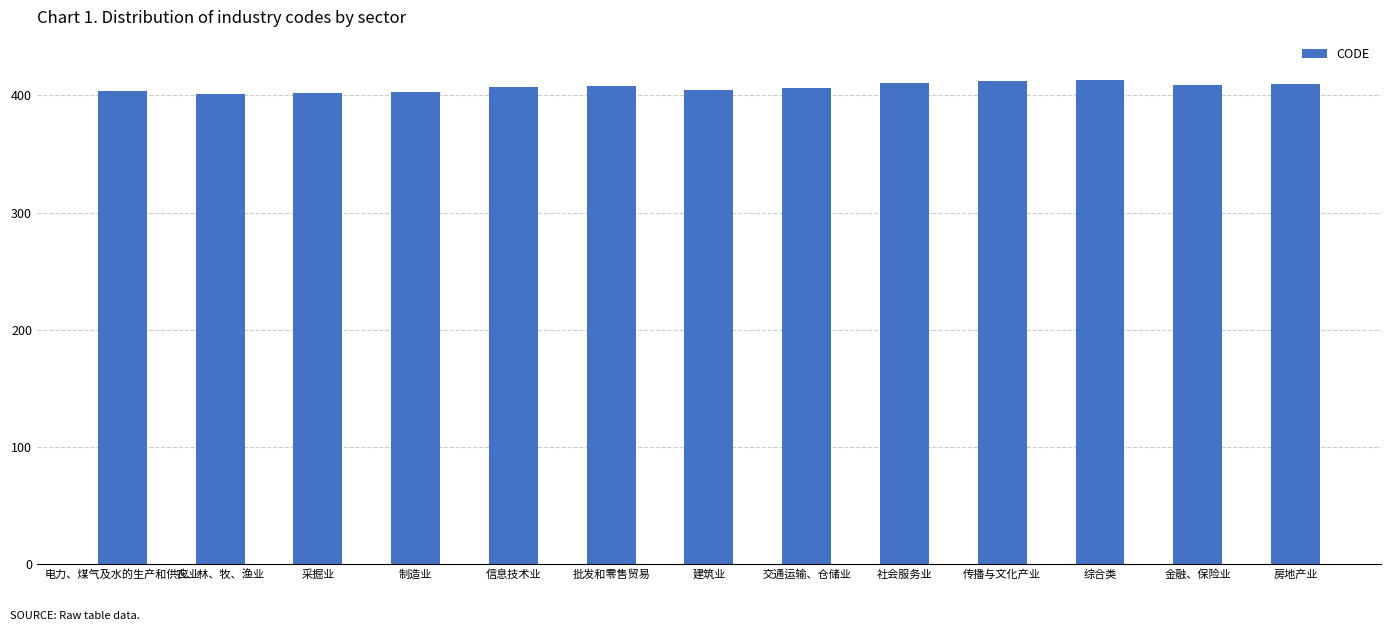

What is the ratio of the value at 信息技术业 to the value at 农、林、牧、渔业?

1.0